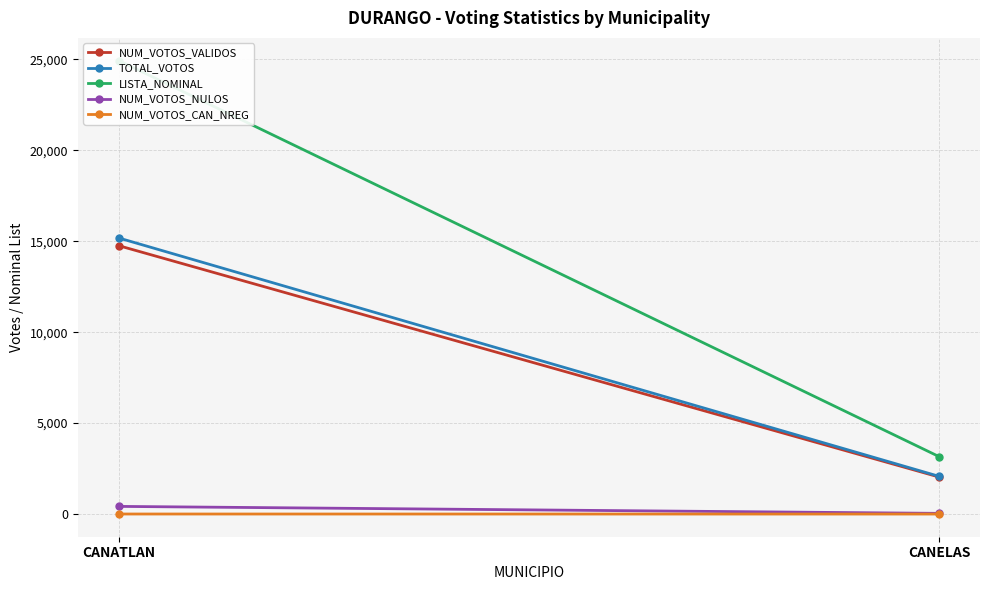

True or false: NUM_VOTOS_VALIDOS has a value of 1201 at CANELAS.

False